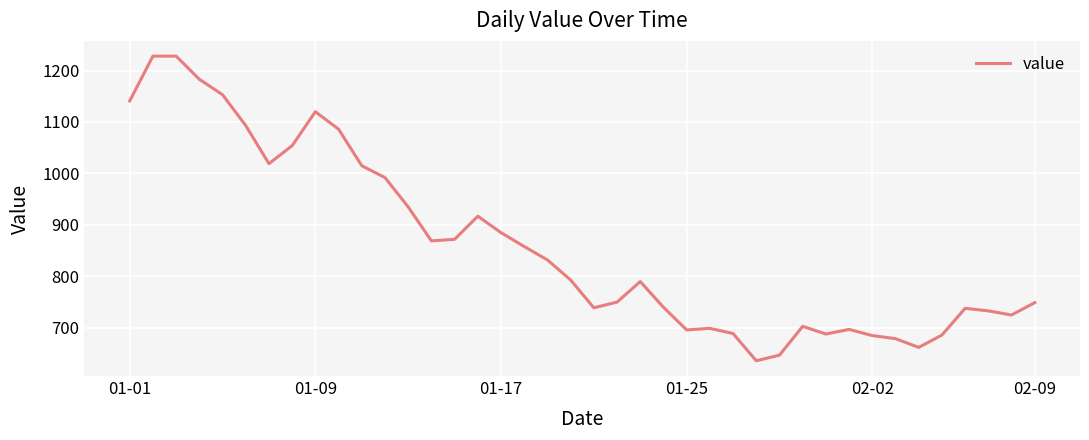

What is the smallest value displayed?

636